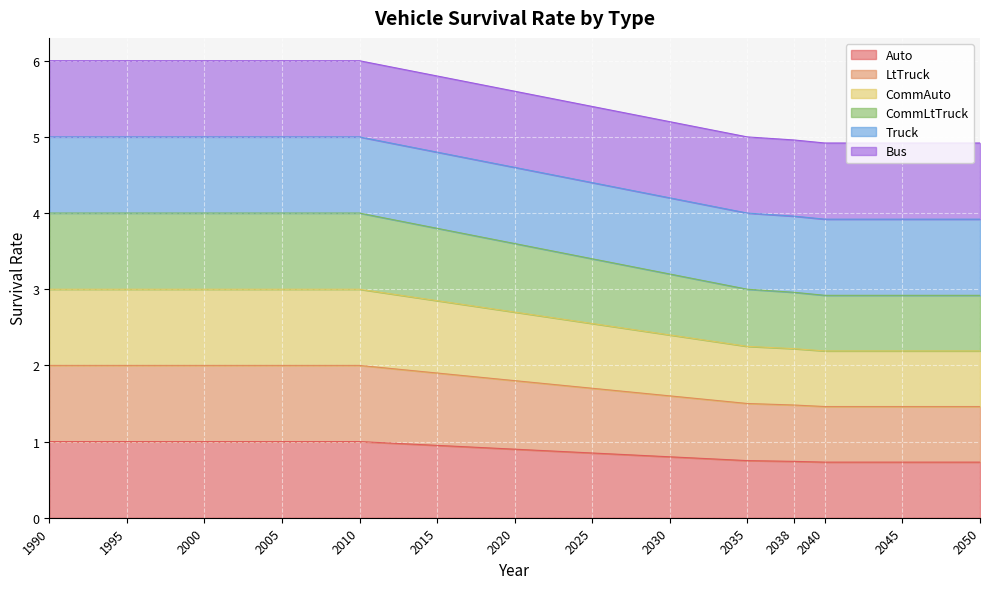

Which category has the lowest value in the CommLtTruck series?

2040